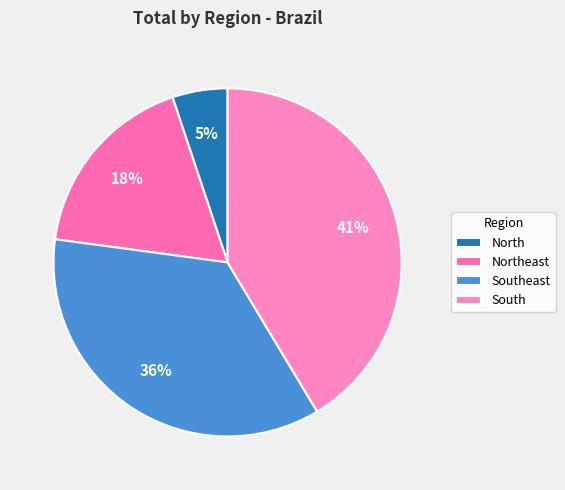

How many slices are in this pie chart?

4